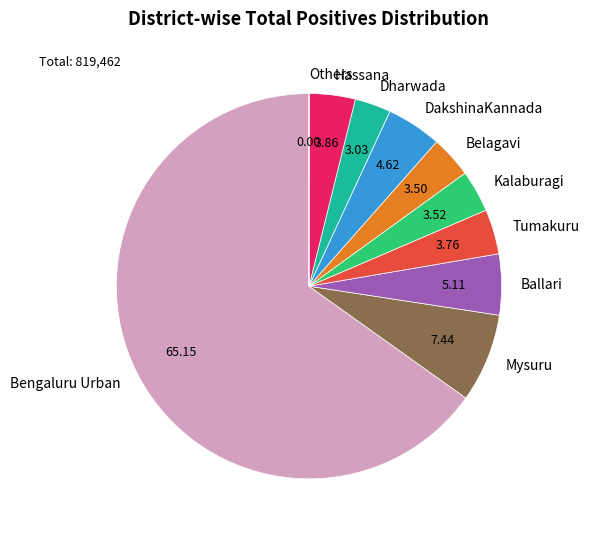

Do Kalaburagi and Ballari together represent more than half of the pie?

No